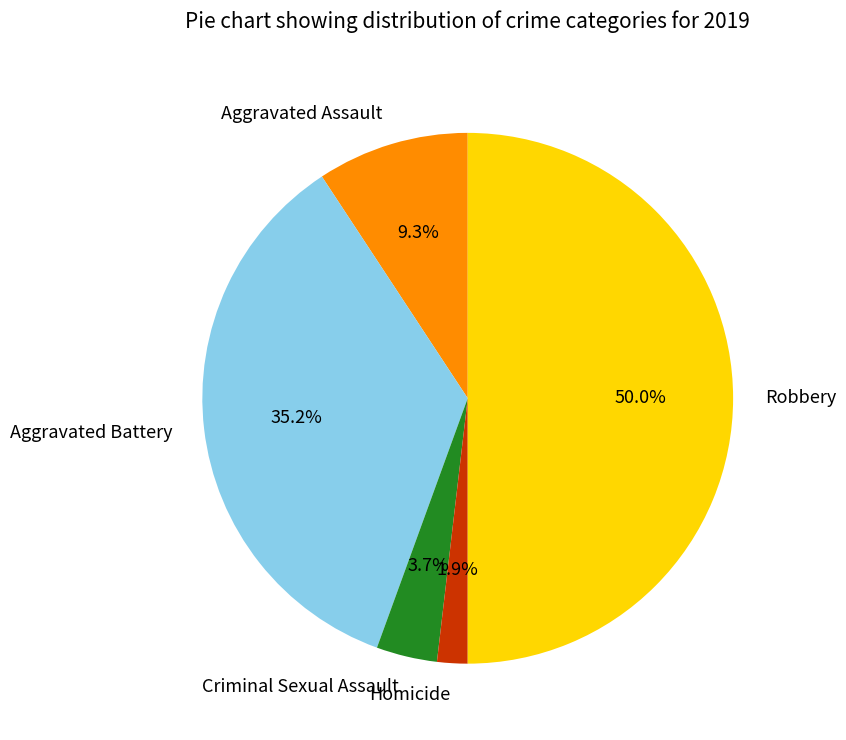

What percentage is the Criminal Sexual Assault slice, to the nearest percent?

4%